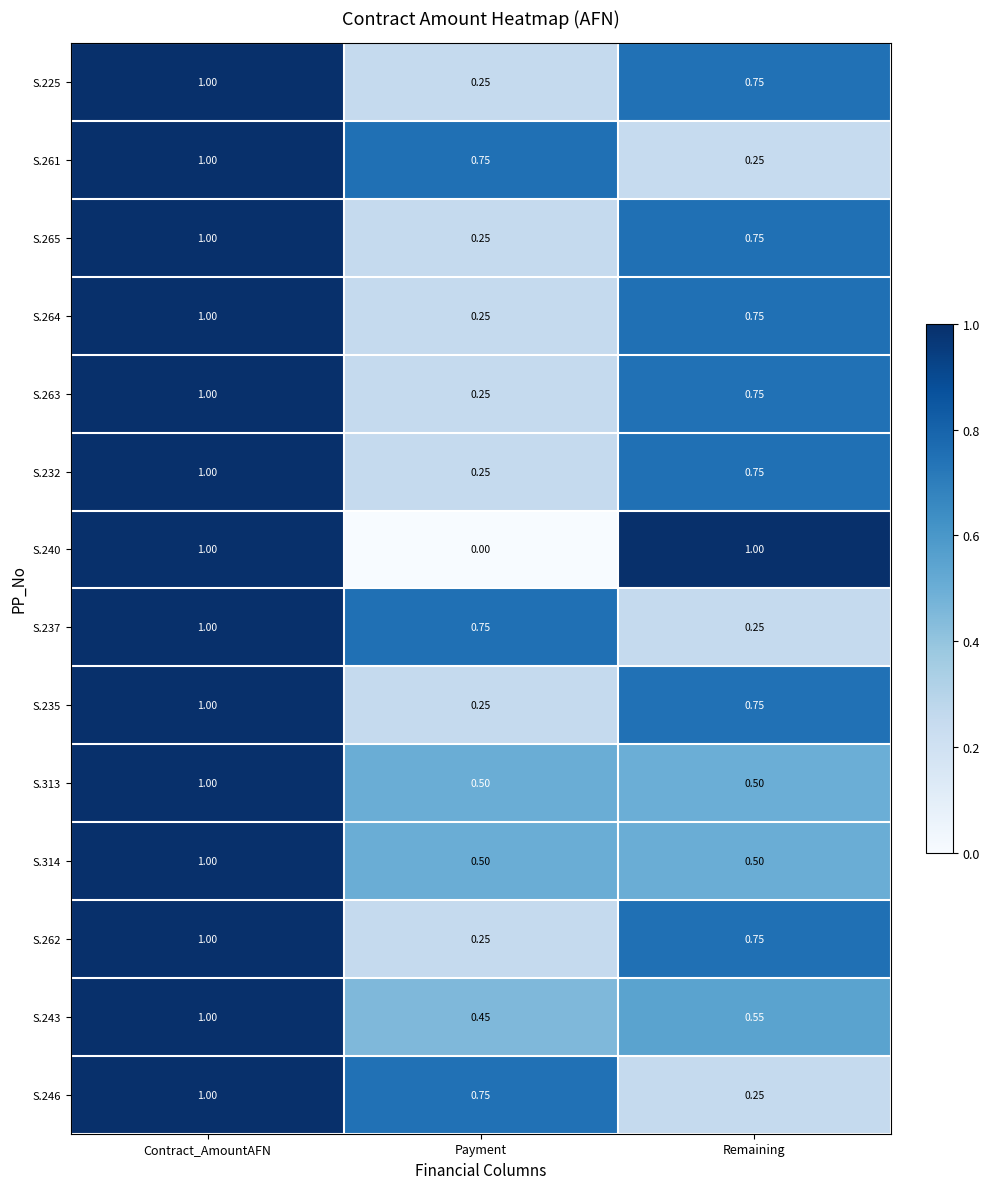

At which category is the sum across all series the highest?

Contract_AmountAFN